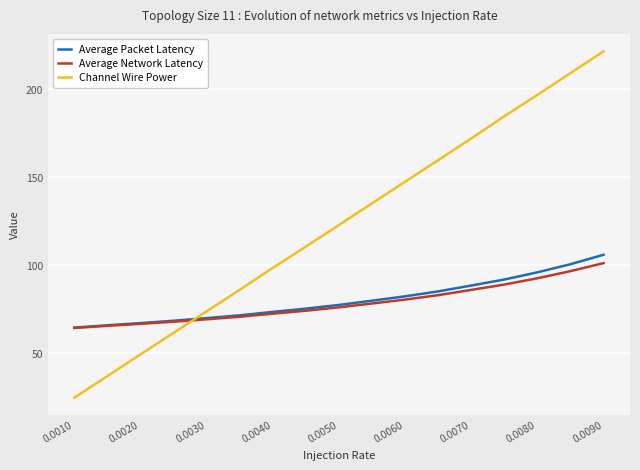

Does the chart display data point markers on the line(s)?

No